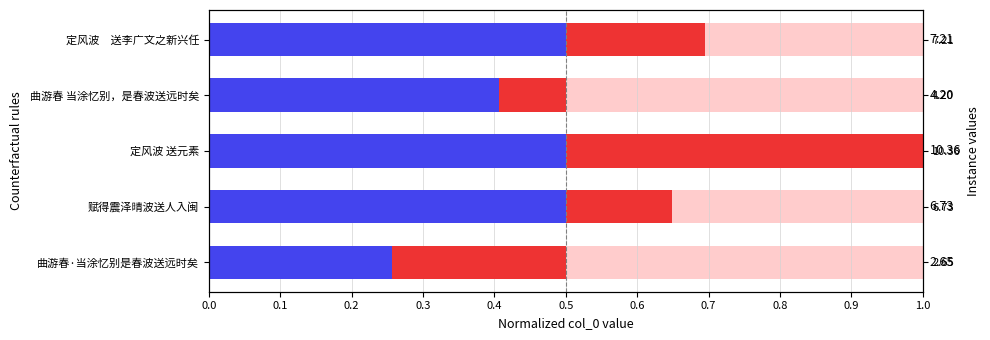

Which has a higher value, 0.1 or 0.2?

0.1